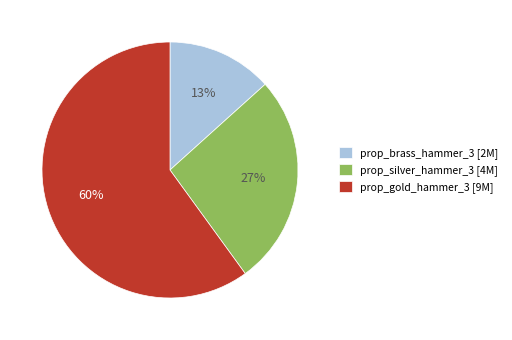

True or false: prop_brass_hammer_3 accounts for 8% of the total.

False